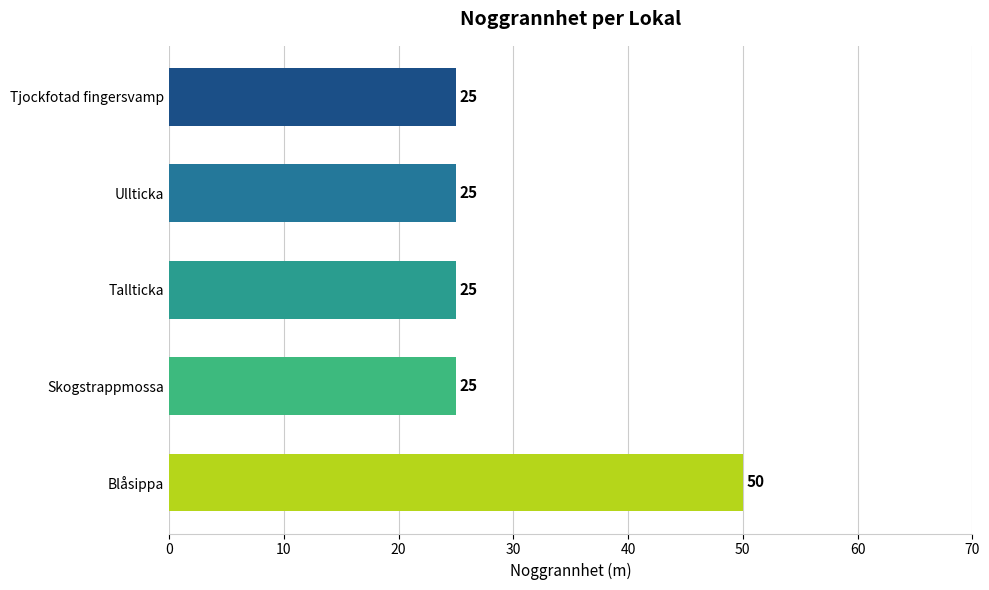

The value at Tallticka is 8. True or false?

False